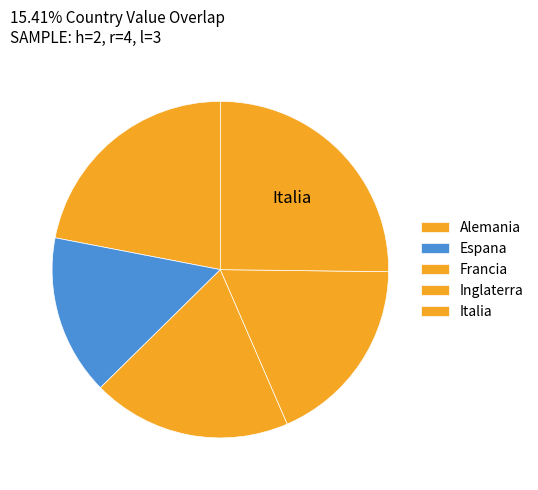

To the nearest percent, what is the combined percentage of Alemania and Francia?

41%